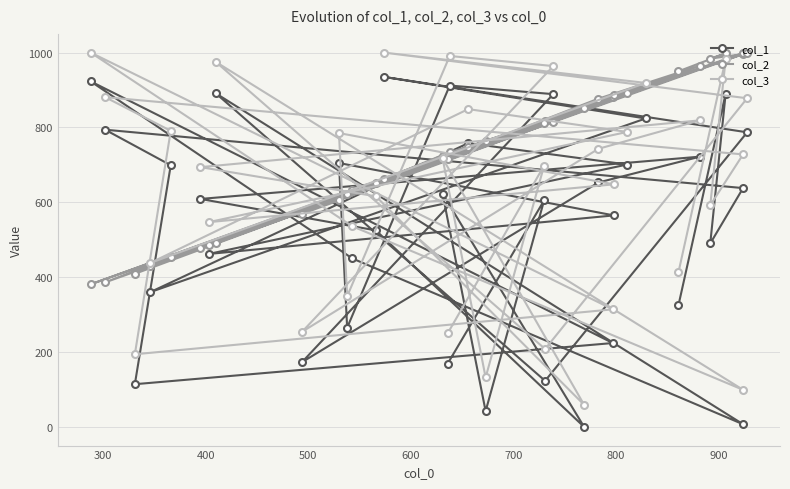

After their last crossing, which series has the higher values: col_1 or col_2?

col_2